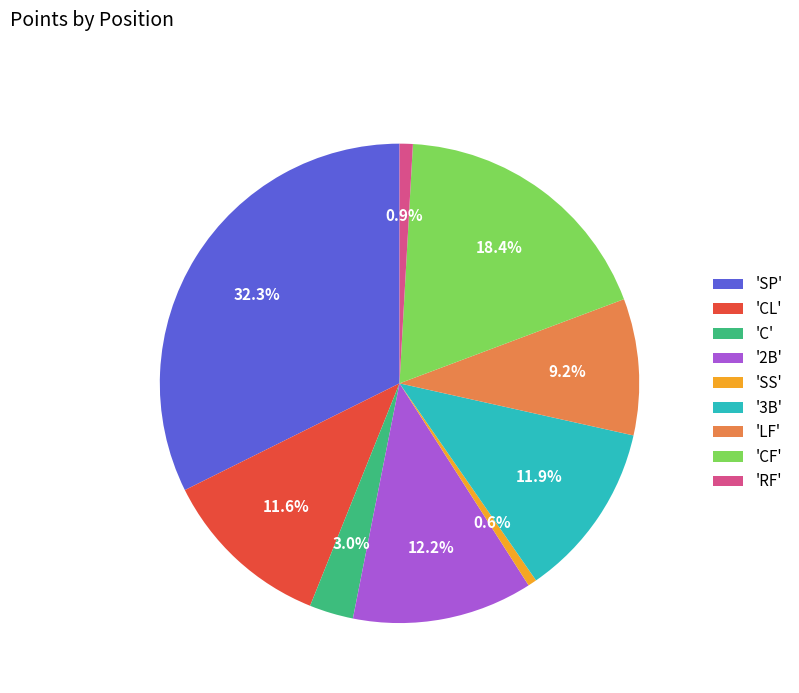

What portion of the pie excludes 'C'?

97.0%